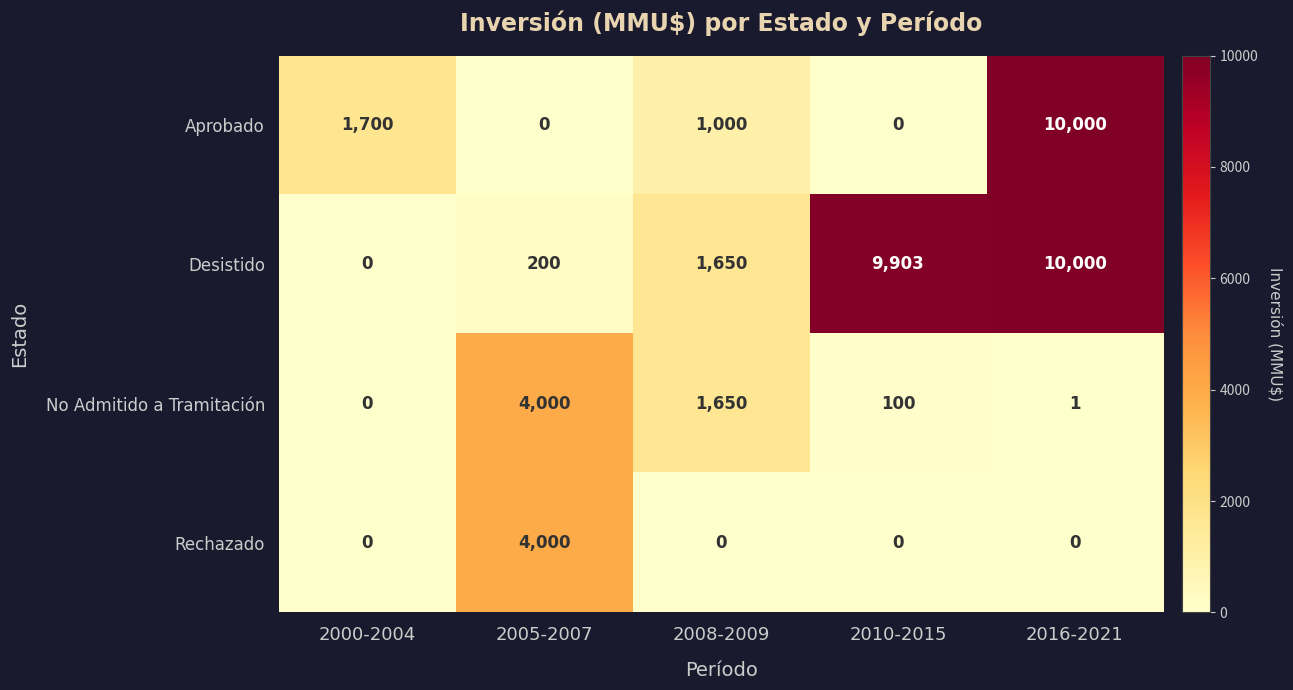

Is it true that Desistido equals 10000 at 2016-2021?

True